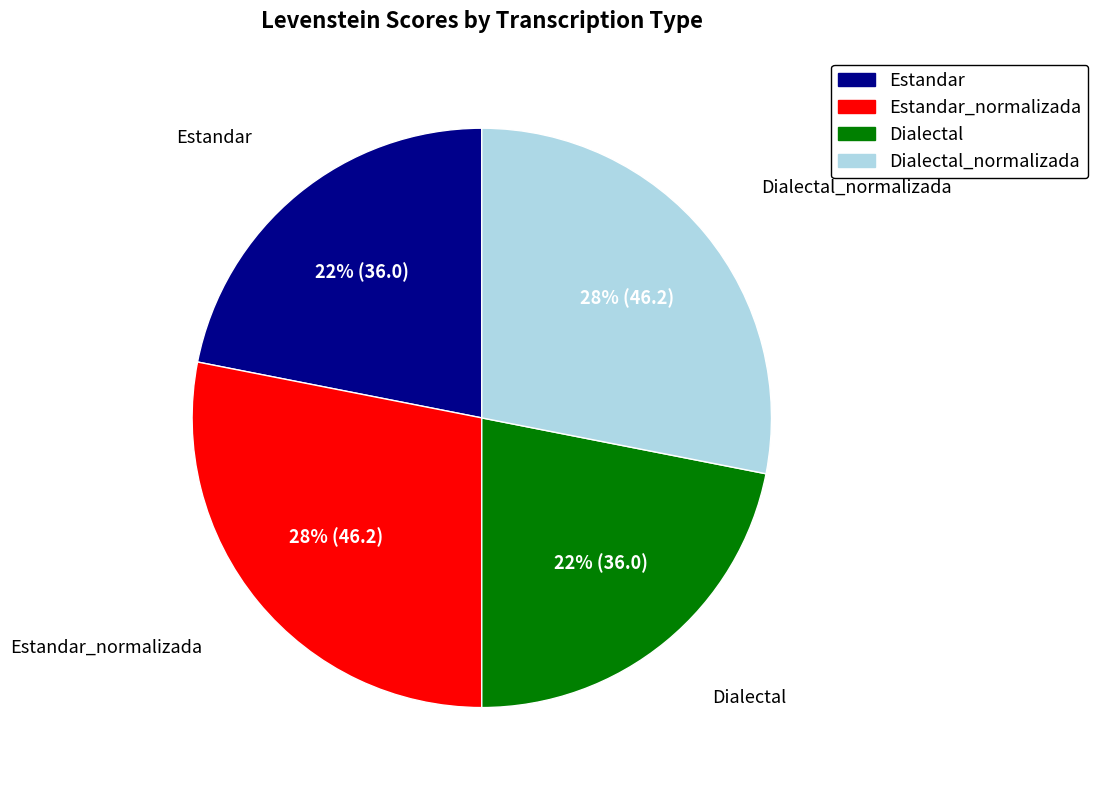

Does any single category account for the majority?

No